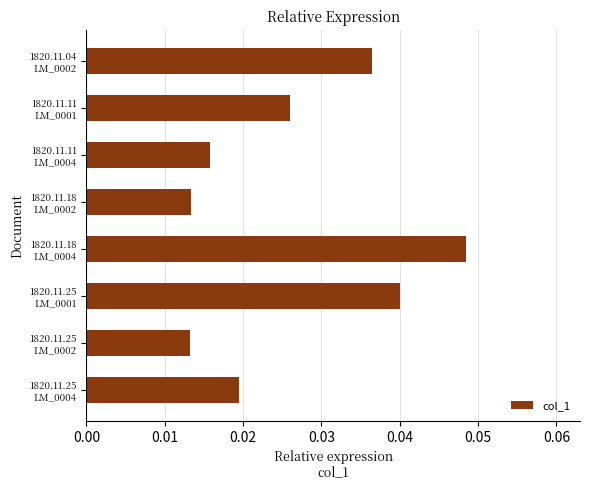

How many values are between 0 and 1?

8